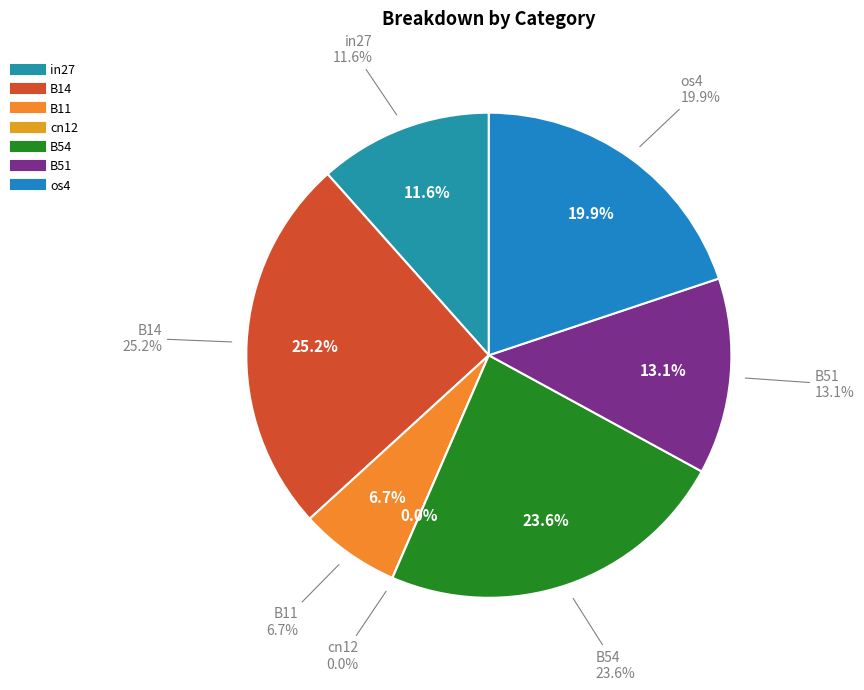

Is the sum of B11 and B54 greater than half?

No